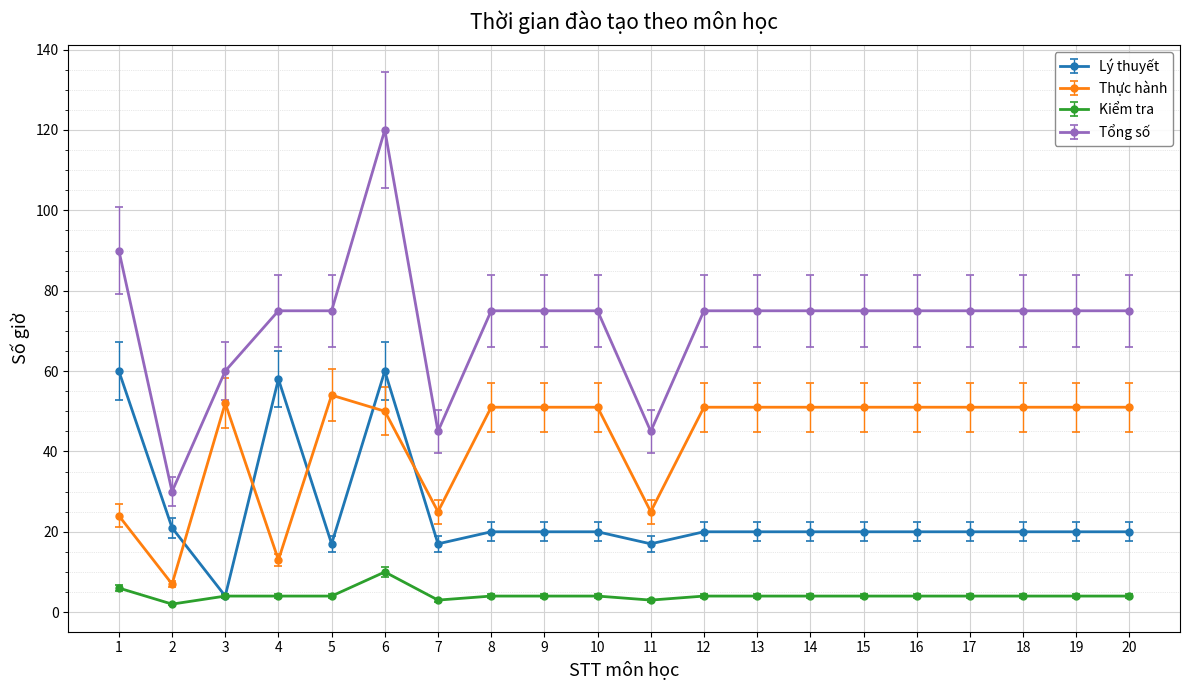

Which series has the largest total across all categories?

Tổng số